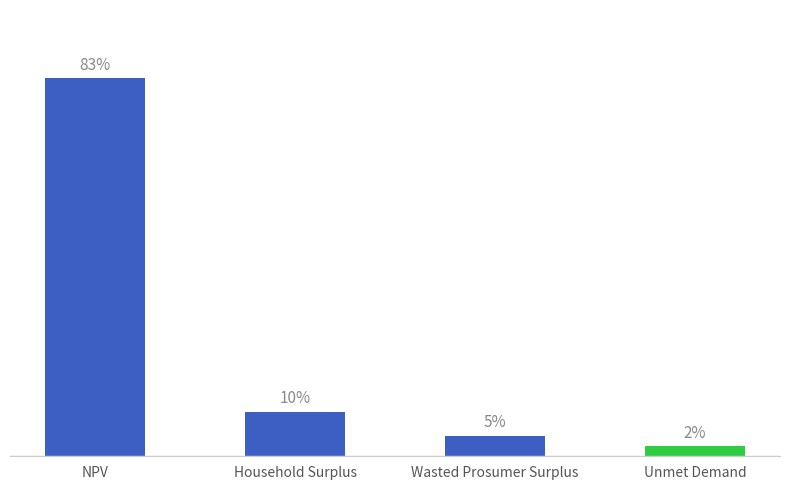

Are the bars horizontal?

No